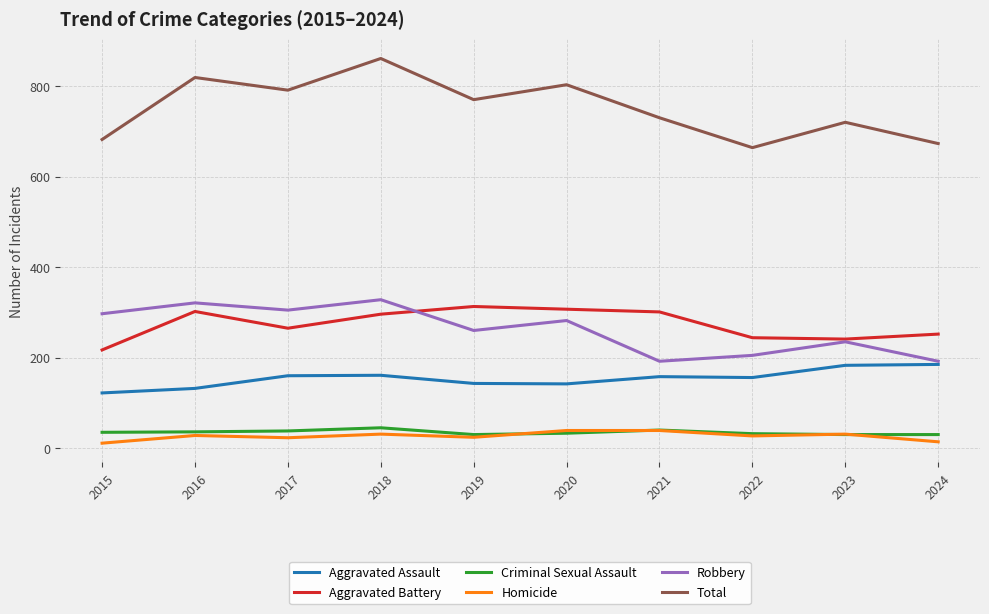

Is the value of Homicide at 2015 greater than the value of Aggravated Assault at 2017?

No